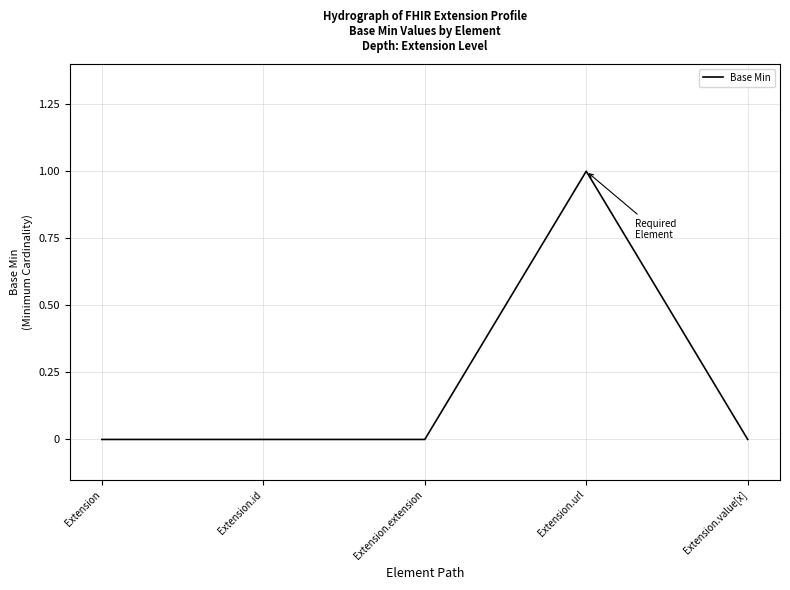

The value at Extension is 0. True or false?

True